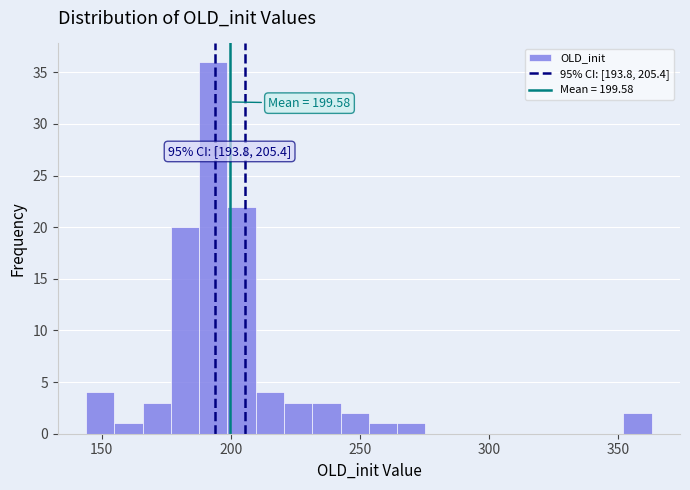

Around what value on the x-axis is the tallest bar? Give the approximate position of its centre, as read against the axis.

195